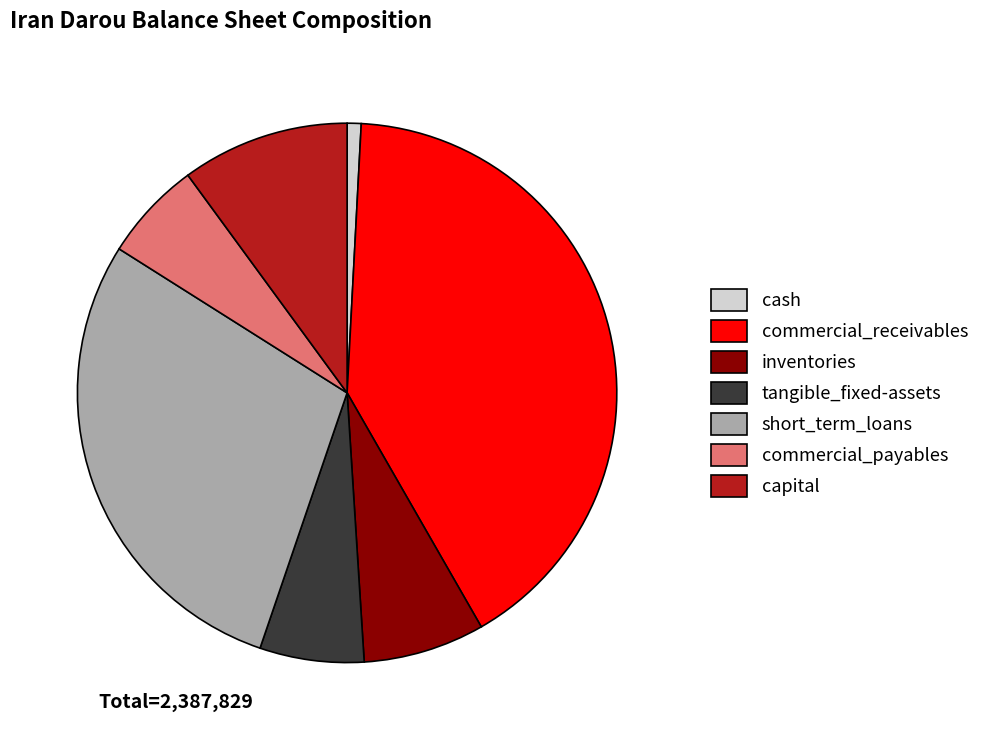

Is there a majority slice in this chart?

No